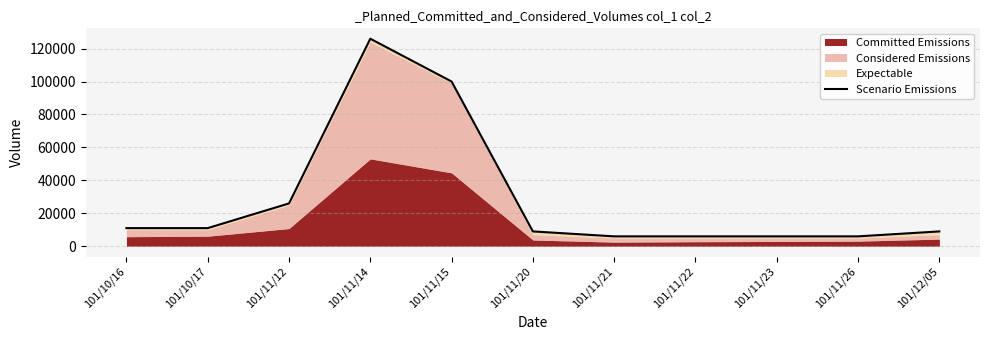

Read the value at 101/11/23, to the nearest 100.

6000